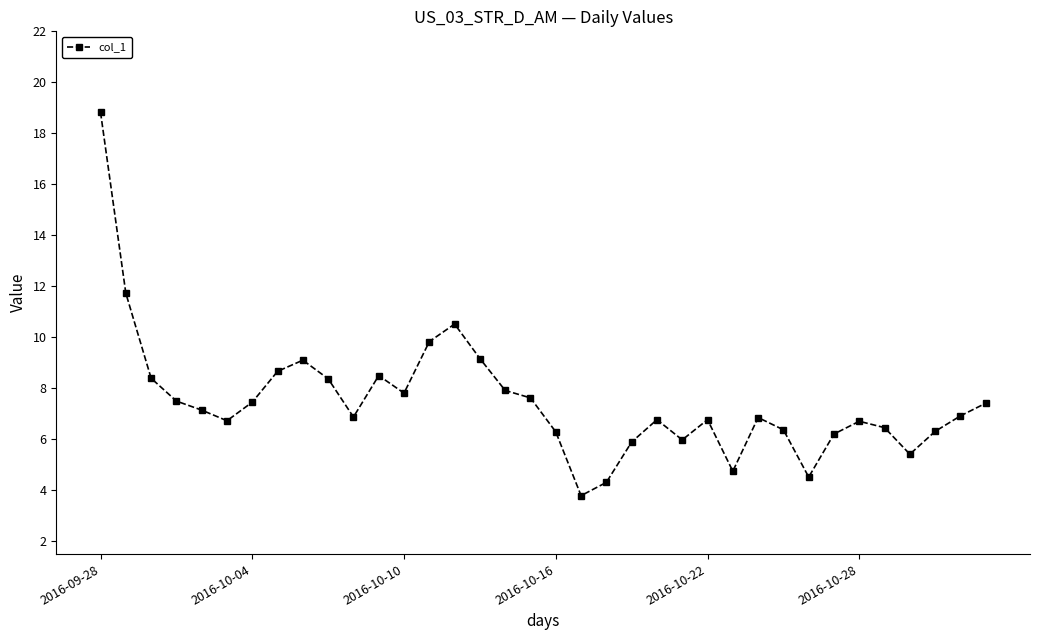

How many interior local peaks (higher than both neighbors) does the data have?

7